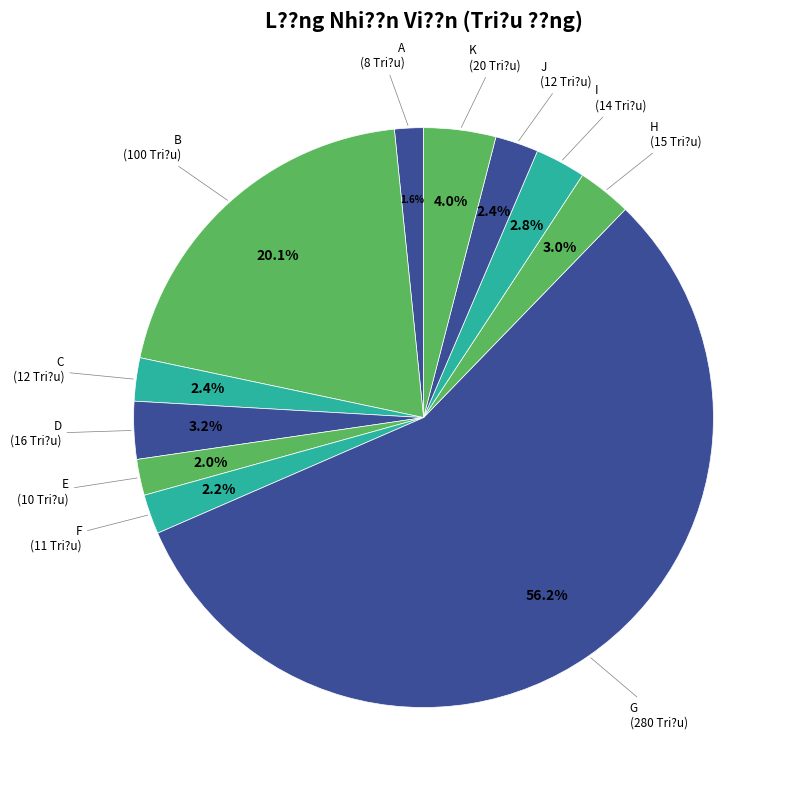

Which category has the smallest portion of the pie?

A